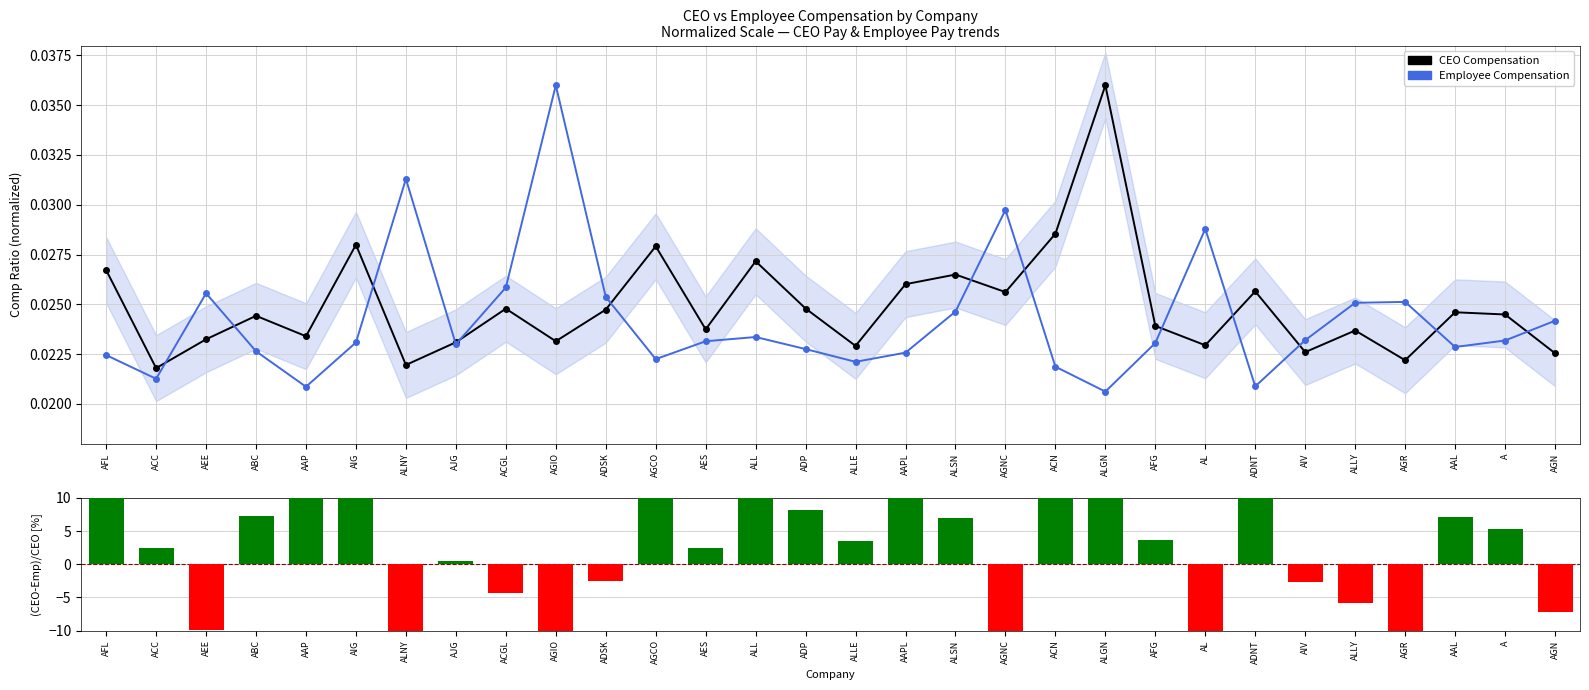

Where is Employee Compensation nearest to the value 0?

ALGN